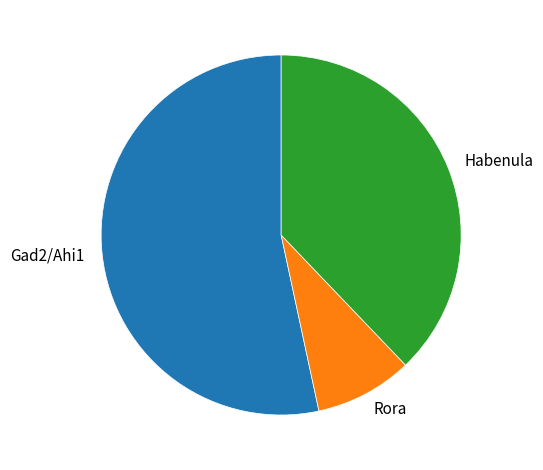

Does Gad2/Ahi1 represent more than half of the total?

Yes